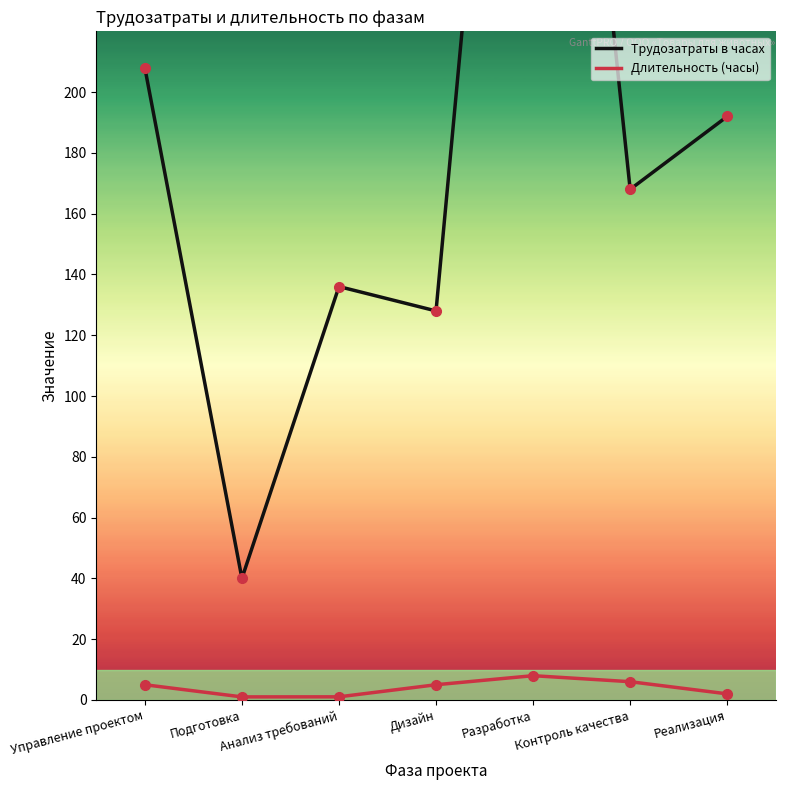

True or false: Длительность (часы) and Трудозатраты в часах intersect in this chart.

False